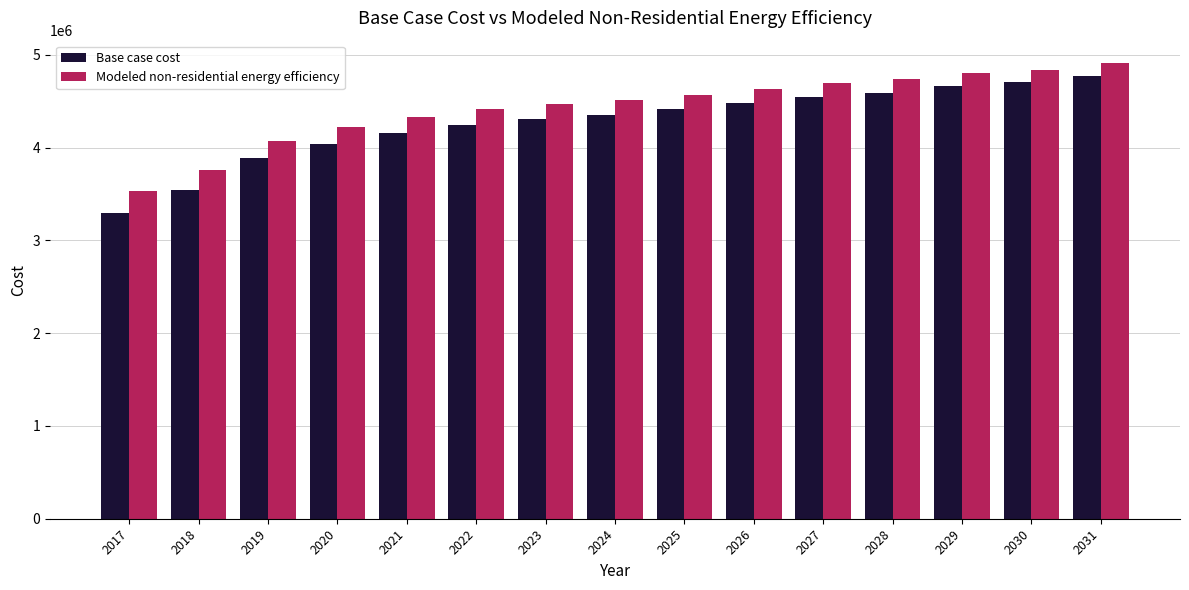

What value does the Base case cost series have at 2026?

4483434.3